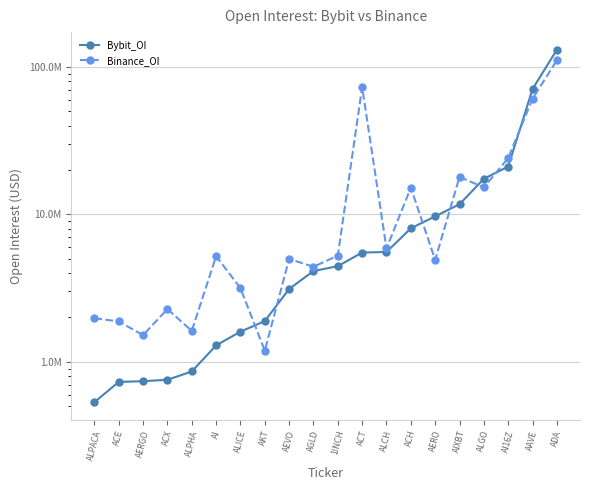

What position from the right is ALPACA?

20